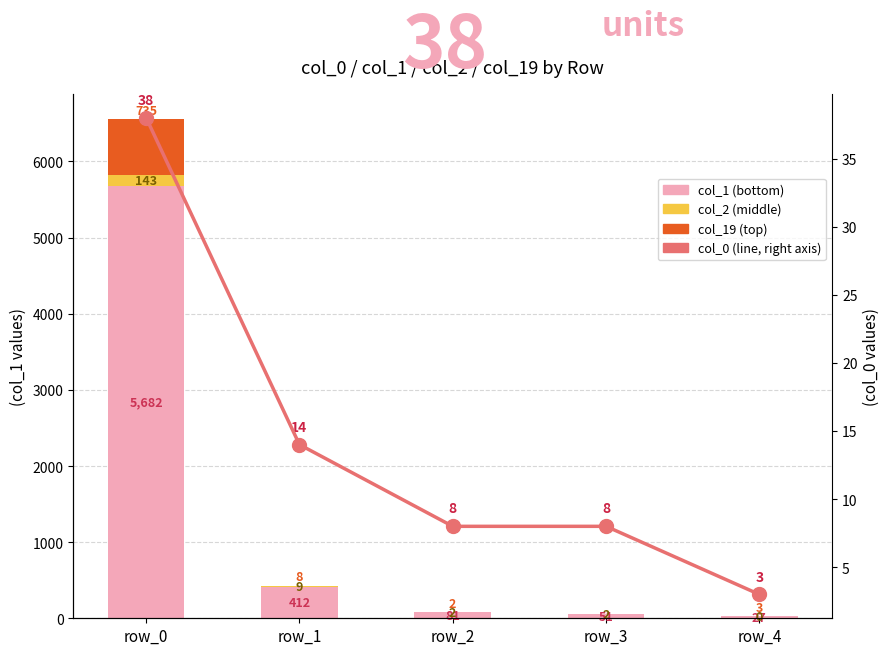

What is the sum of all col_1 values?

6253